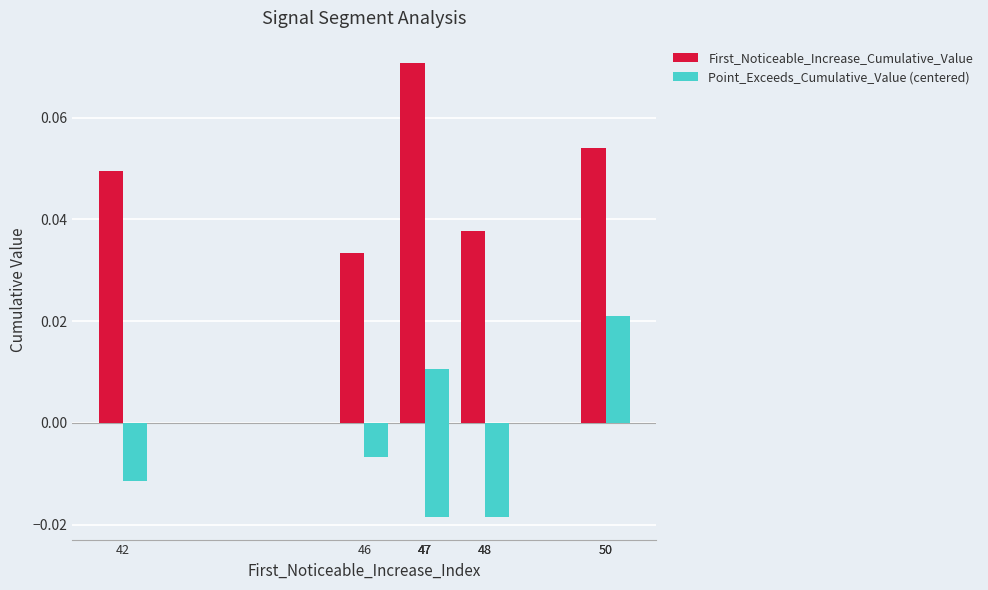

How many distinct data groups are displayed?

2